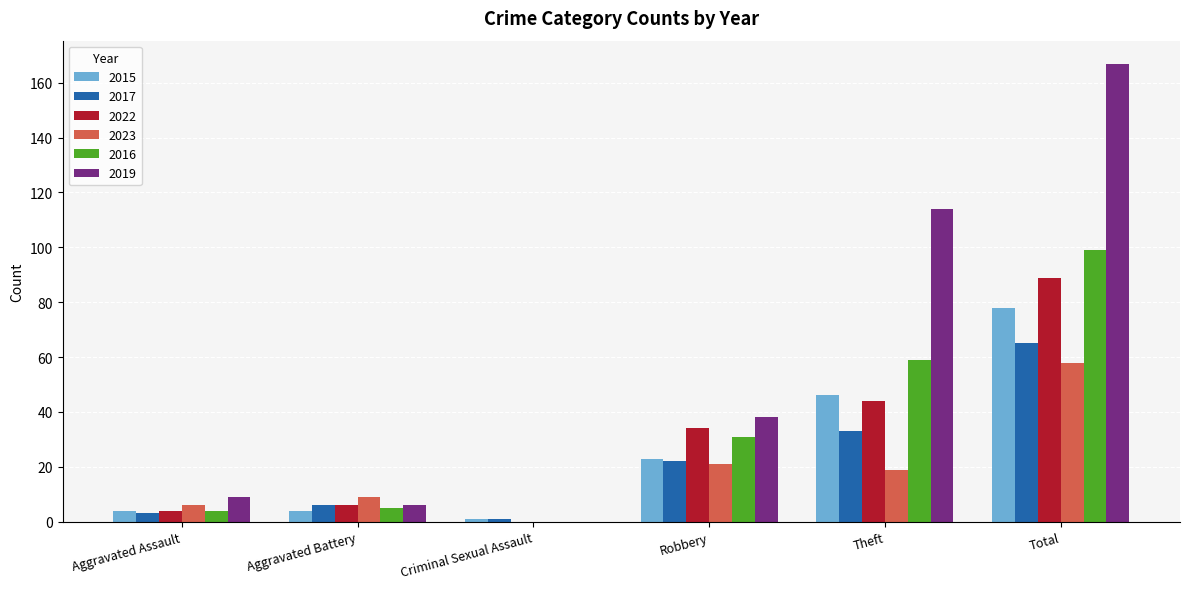

Reading left to right, extract all data points from this chart.

2015: Aggravated Assault=4	Aggravated Battery=4	Criminal Sexual Assault=1	Robbery=23	Theft=46	Total=78
2017: Aggravated Assault=3	Aggravated Battery=6	Criminal Sexual Assault=1	Robbery=22	Theft=33	Total=65
2022: Aggravated Assault=4	Aggravated Battery=6	Criminal Sexual Assault=0	Robbery=34	Theft=44	Total=89
2023: Aggravated Assault=6	Aggravated Battery=9	Criminal Sexual Assault=0	Robbery=21	Theft=19	Total=58
2016: Aggravated Assault=4	Aggravated Battery=5	Criminal Sexual Assault=0	Robbery=31	Theft=59	Total=99
2019: Aggravated Assault=9	Aggravated Battery=6	Criminal Sexual Assault=0	Robbery=38	Theft=114	Total=167